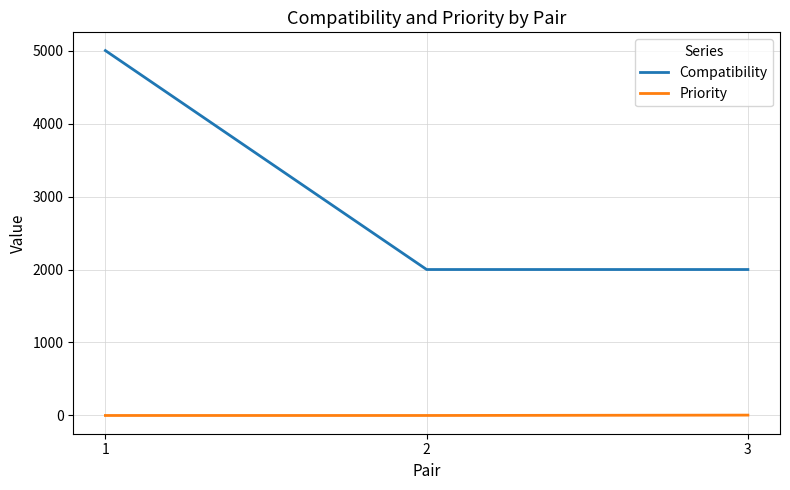

List the series in order of their overall mean, highest first.

Compatibility, Priority